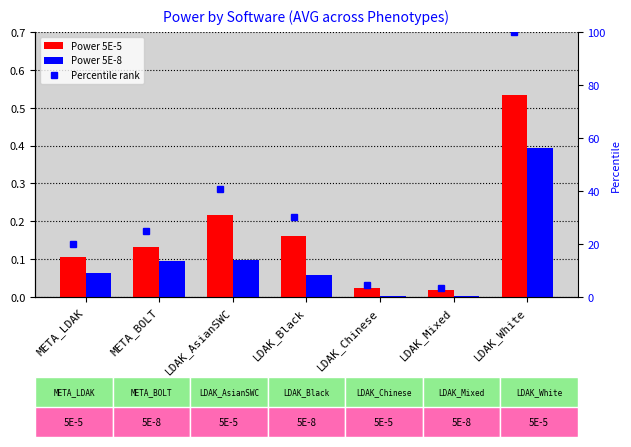

How many categories are shown in the chart?

7